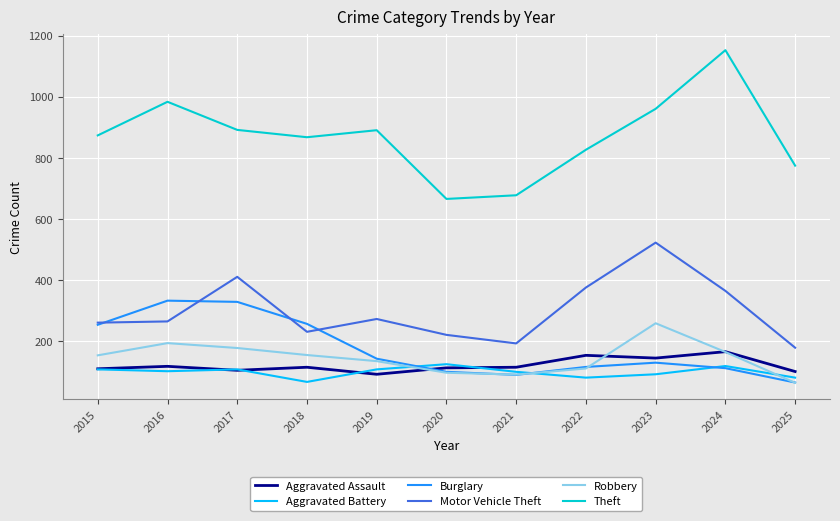

Which series has the largest total across all categories?

Theft